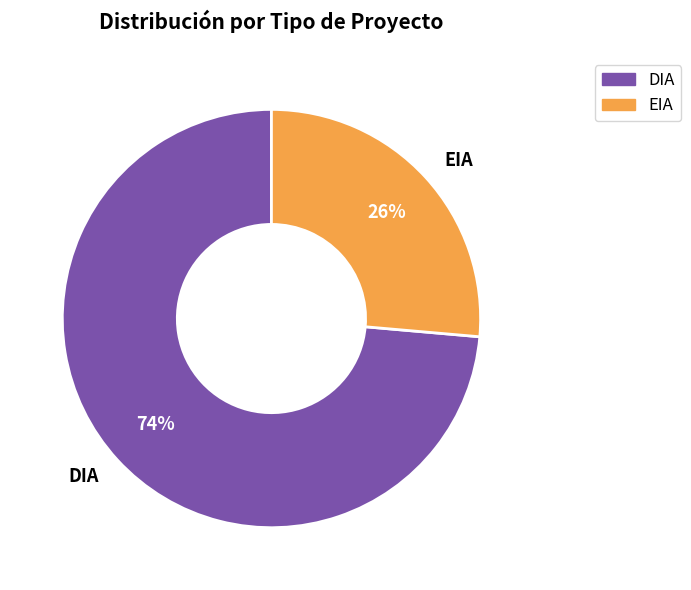

The DIA slice represents 61% of the pie. True or false?

False